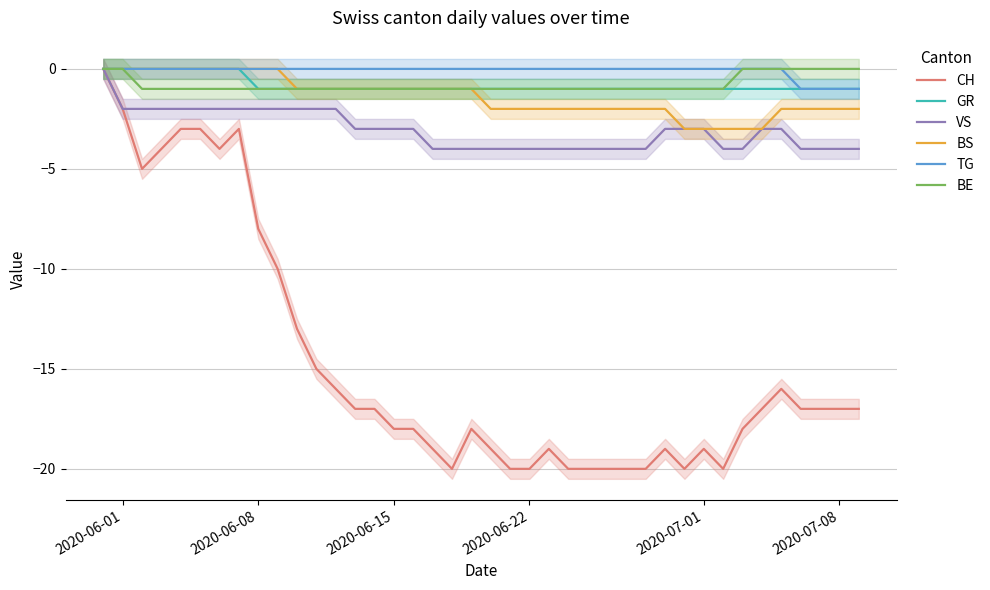

At how many categories does at least one series exceed -11?

40